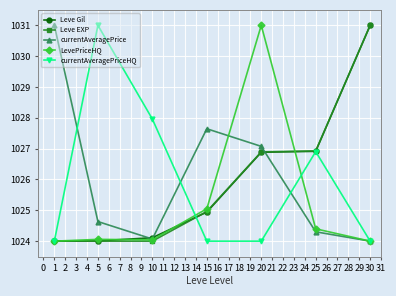

True or false: currentAveragePrice has a value of 423.1 at 30.

False